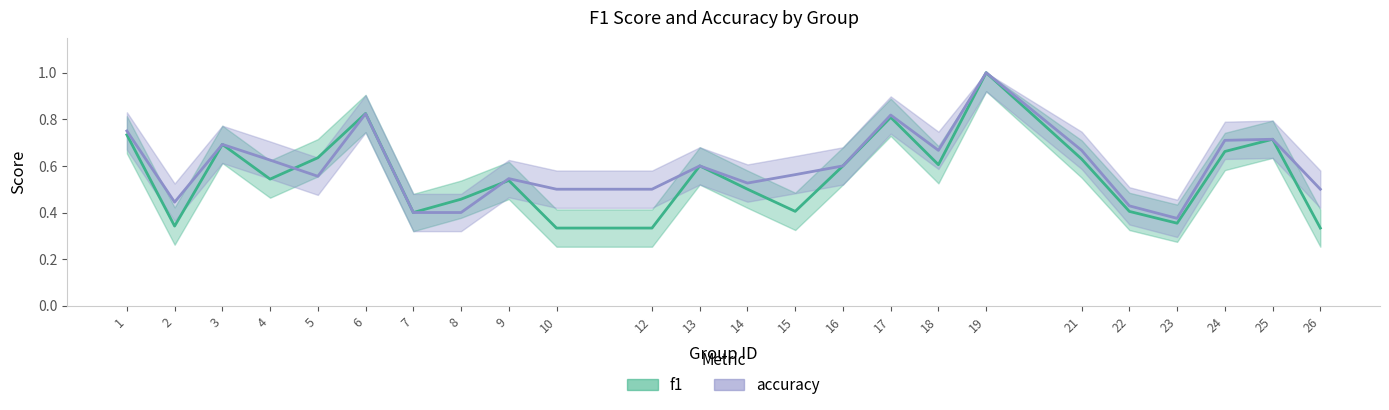

In f1, how many points are higher than both neighbors (excluding endpoints)?

7